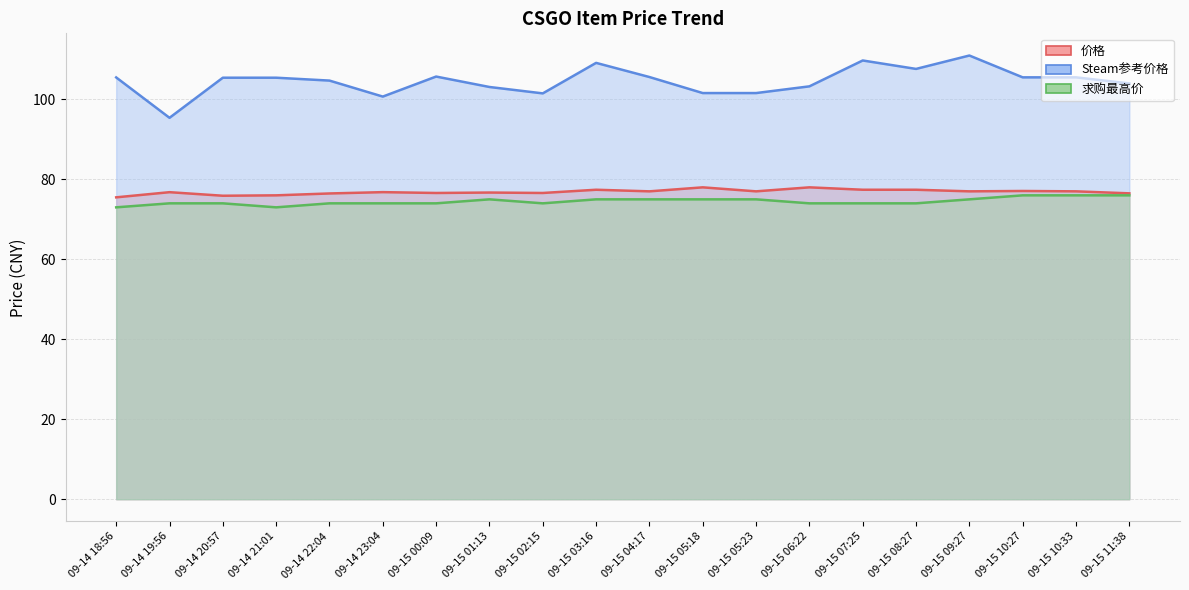

True or false: 求购最高价 has a value of 38.4 at 09-15 06:22.

False